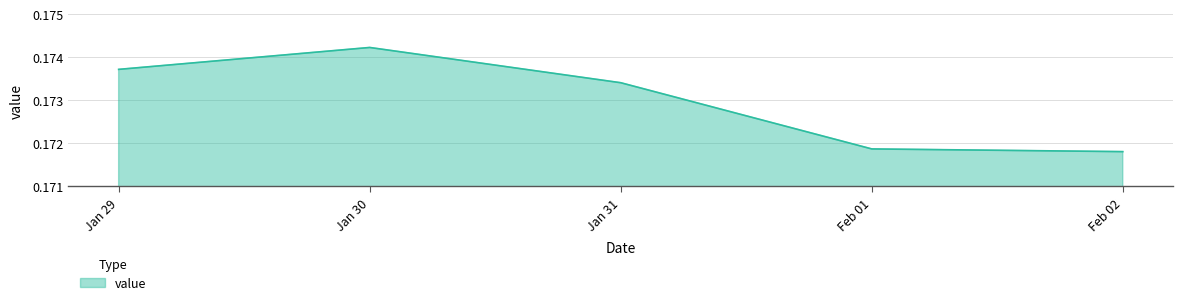

List the labels in order of value, largest first.

Jan 30, Jan 29, Jan 31, Feb 01, Feb 02